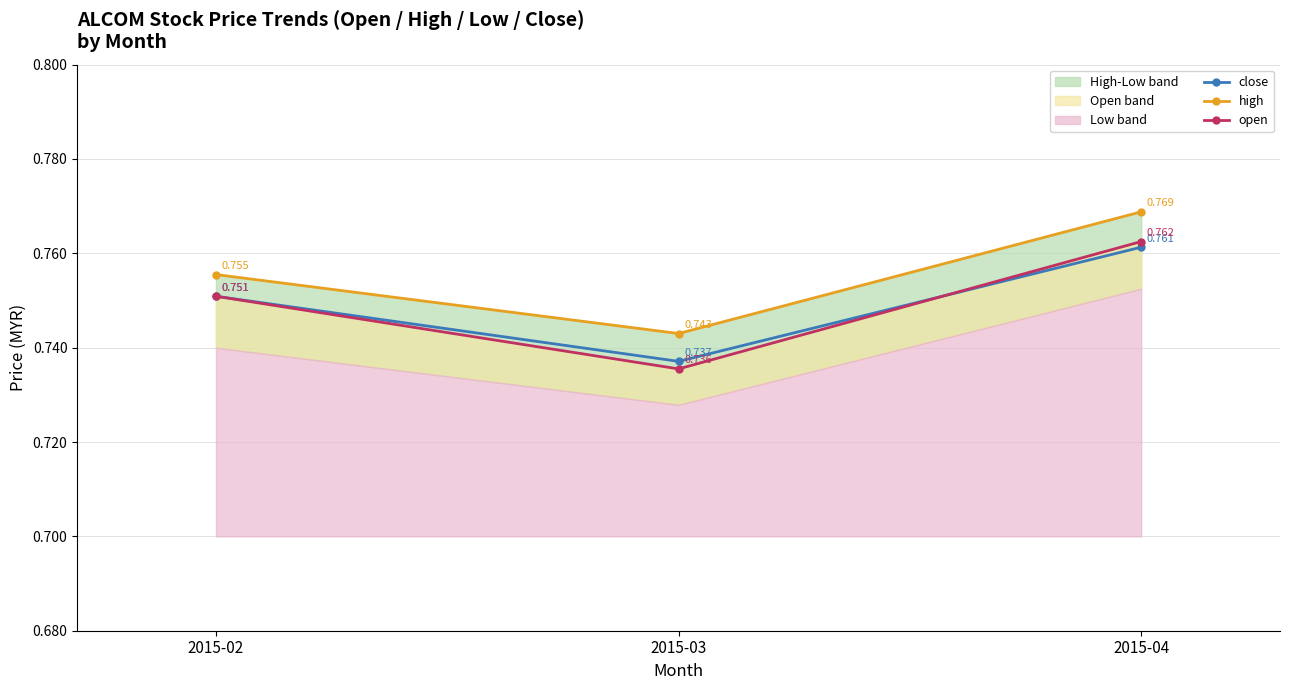

At 2015-03, list the series in order from largest to smallest.

high, close, open